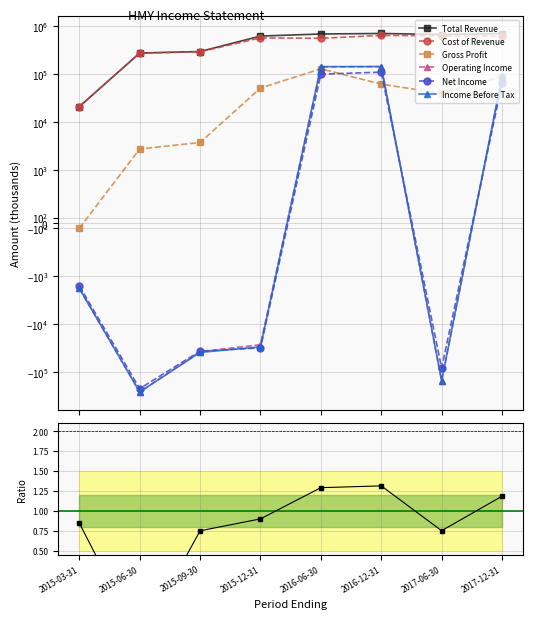

Where do Income Before Tax and Gross Profit first cross each other?

2015-12-31 and 2016-06-30